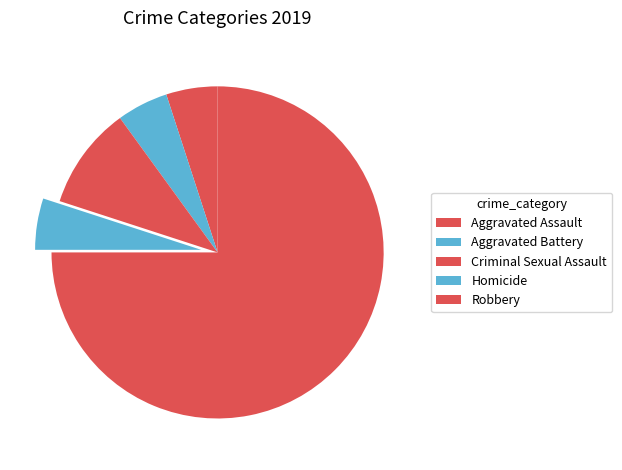

What is the change in value from Criminal Sexual Assault to Homicide?

-1